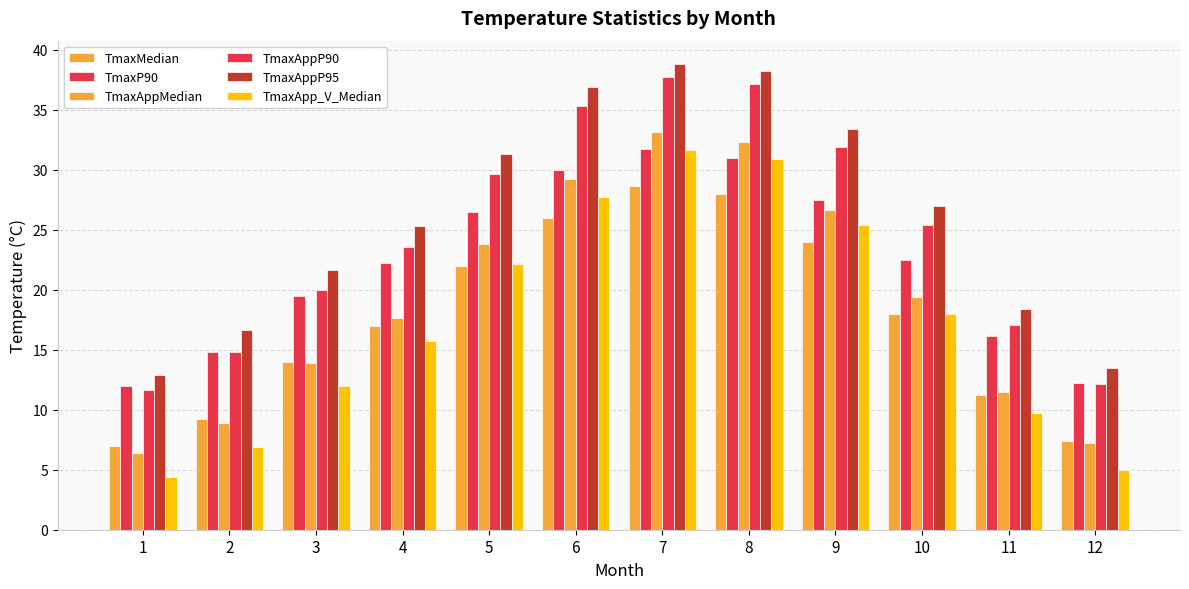

Is the value of TmaxAppP90 at 10 greater than the value of TmaxApp_V_Median at 1?

Yes